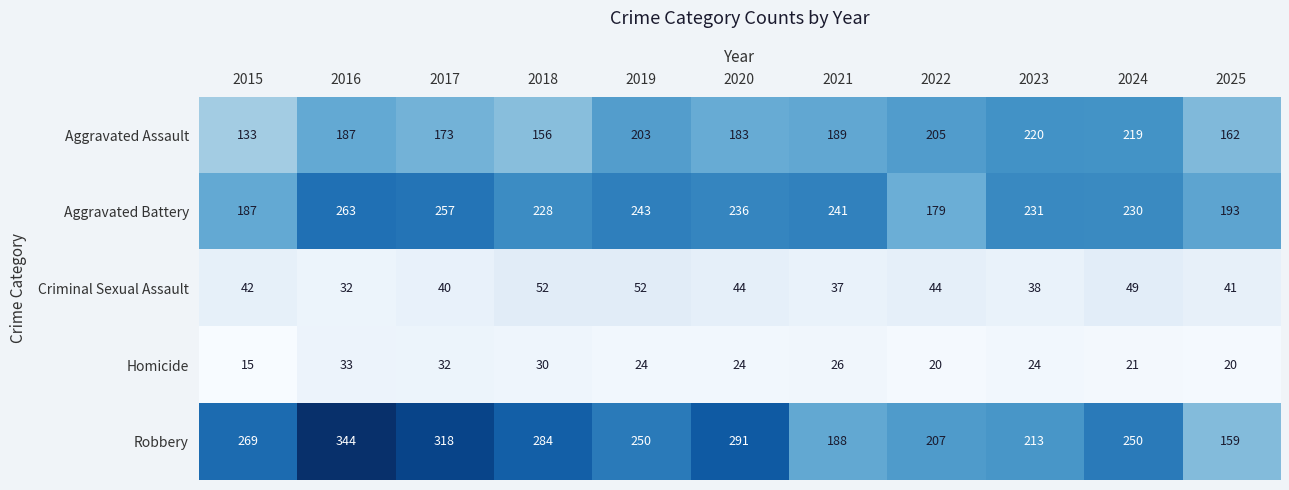

What is the approximate value of Criminal Sexual Assault at 2015?

42